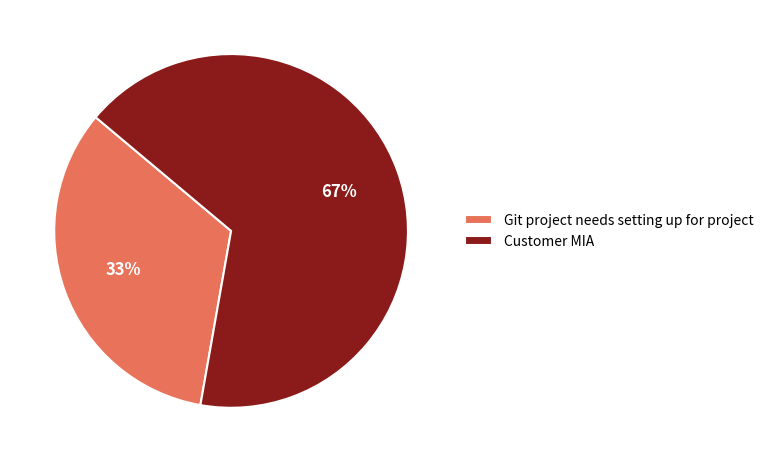

Which category has the smallest portion of the pie?

Git project needs setting up for project